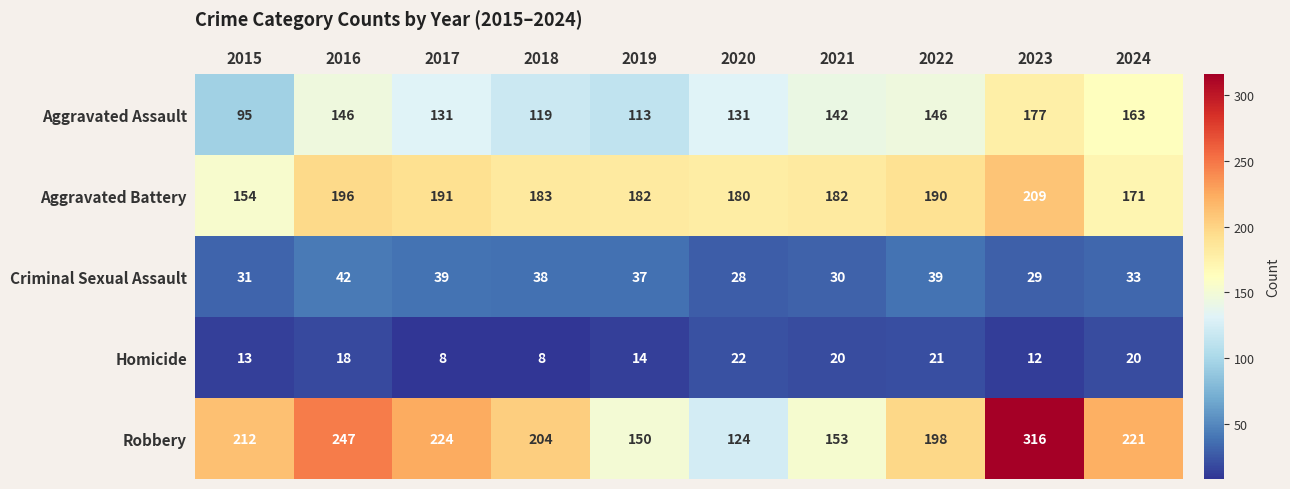

True or false: Robbery has a value of 316 at 2023.

True